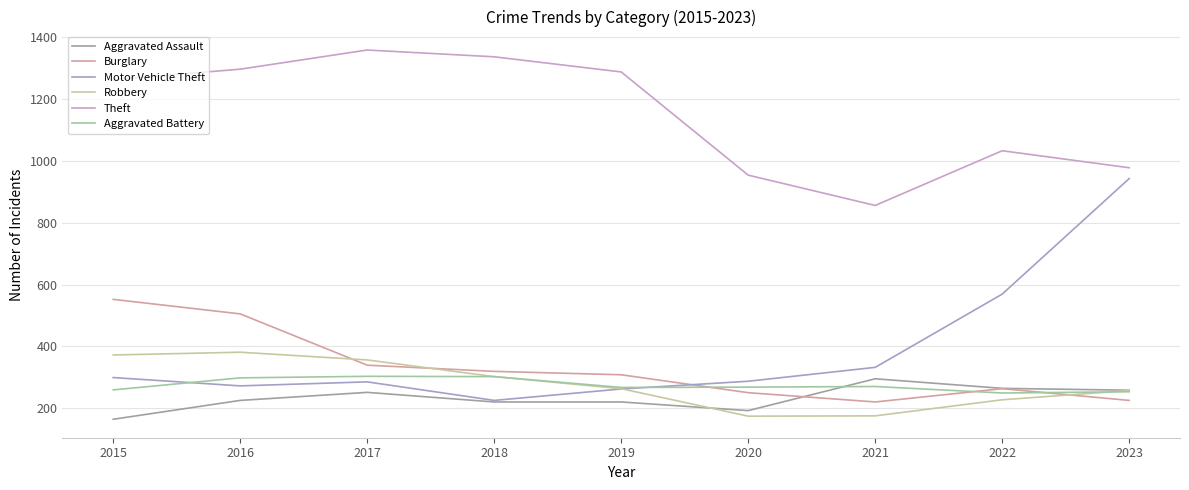

True or false: Motor Vehicle Theft has more than 1 points higher than both neighbors.

False